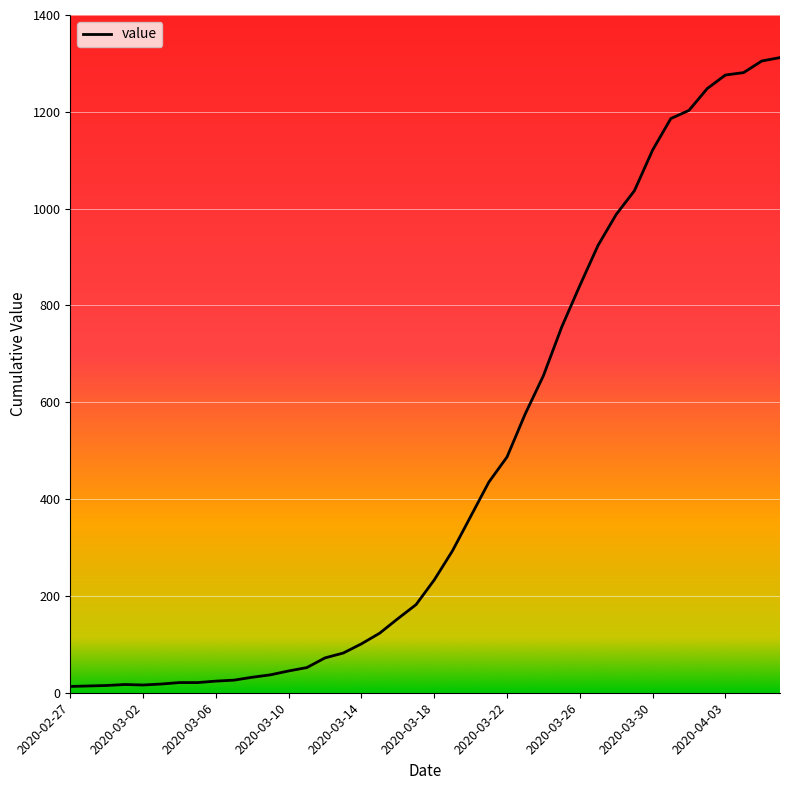

What is the greatest value displayed?

1312